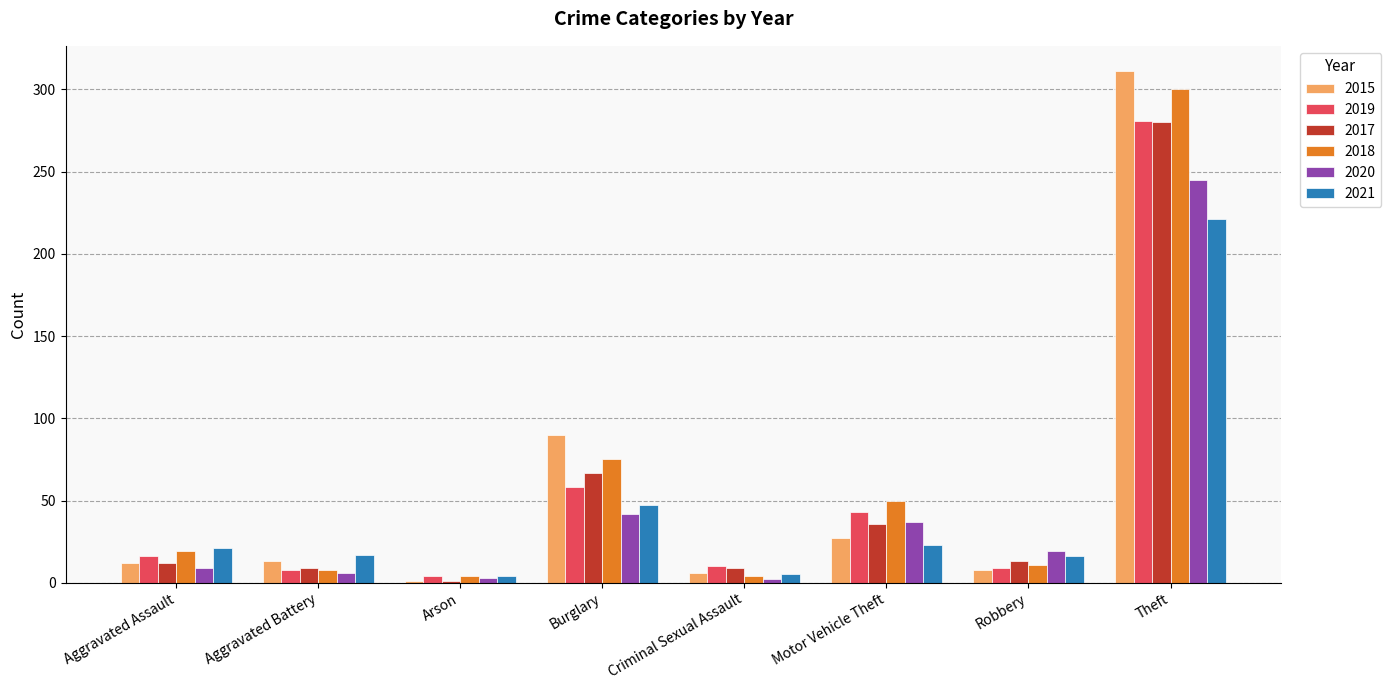

What is the spread (max minus min) of values at Aggravated Assault?

12